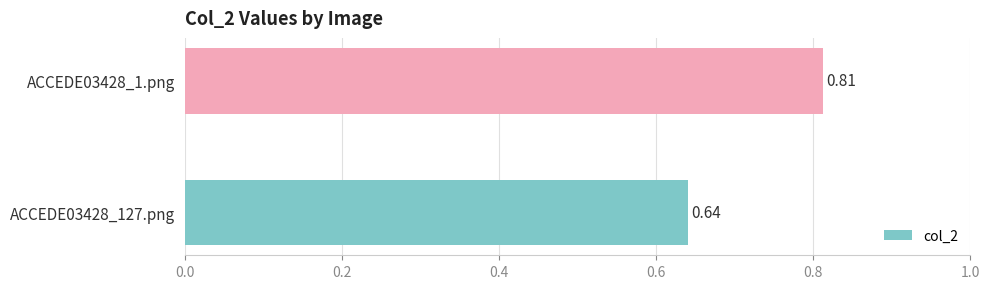

List the labels in order of value, smallest first.

ACCEDE03428_127.png, ACCEDE03428_1.png